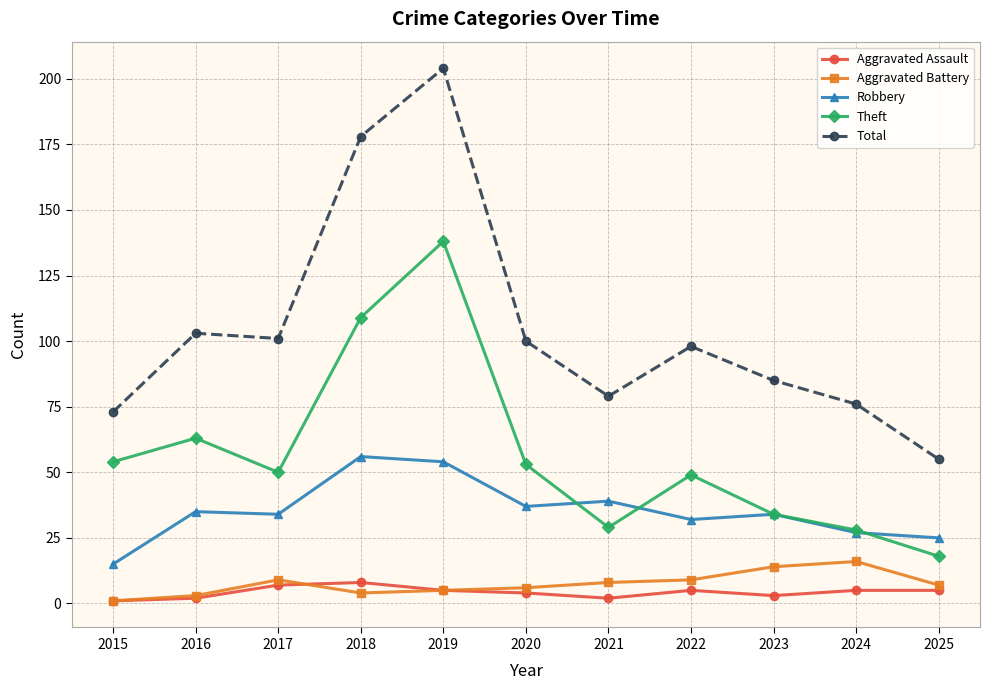

Reading left to right, extract all data points from this chart.

Aggravated Assault: 2015=1	2016=2	2017=7	2018=8	2019=5	2020=4	2021=2	2022=5	2023=3	2024=5	2025=5
Aggravated Battery: 2015=1	2016=3	2017=9	2018=4	2019=5	2020=6	2021=8	2022=9	2023=14	2024=16	2025=7
Robbery: 2015=15	2016=35	2017=34	2018=56	2019=54	2020=37	2021=39	2022=32	2023=34	2024=27	2025=25
Theft: 2015=54	2016=63	2017=50	2018=109	2019=138	2020=53	2021=29	2022=49	2023=34	2024=28	2025=18
Total: 2015=73	2016=103	2017=101	2018=178	2019=204	2020=100	2021=79	2022=98	2023=85	2024=76	2025=55